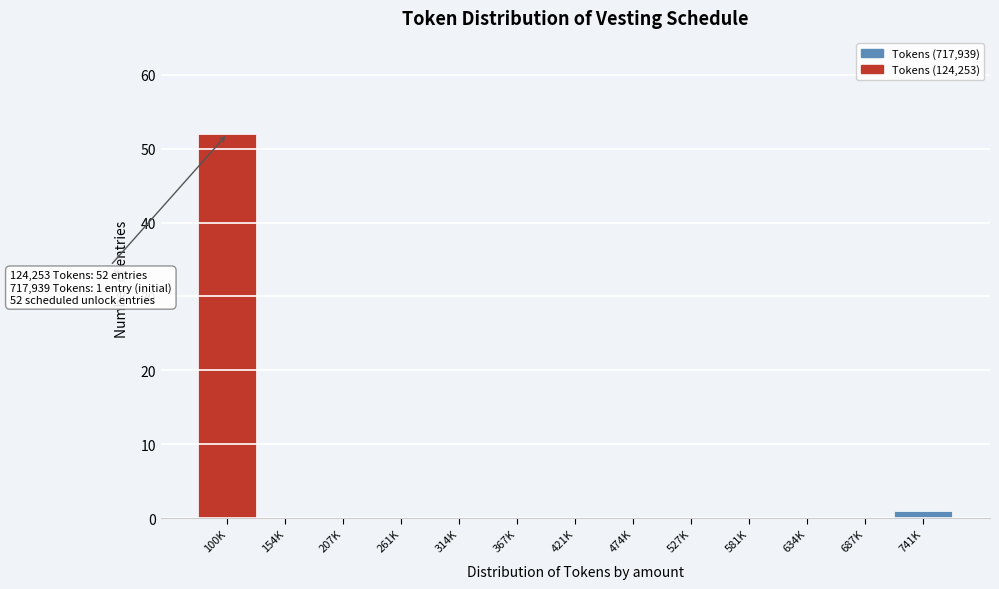

Reading right to left, what are all the values shown in this chart?

741K=1	687K=0	634K=0	581K=0	527K=0	474K=0	421K=0	367K=0	314K=0	261K=0	207K=0	154K=0	100K=52